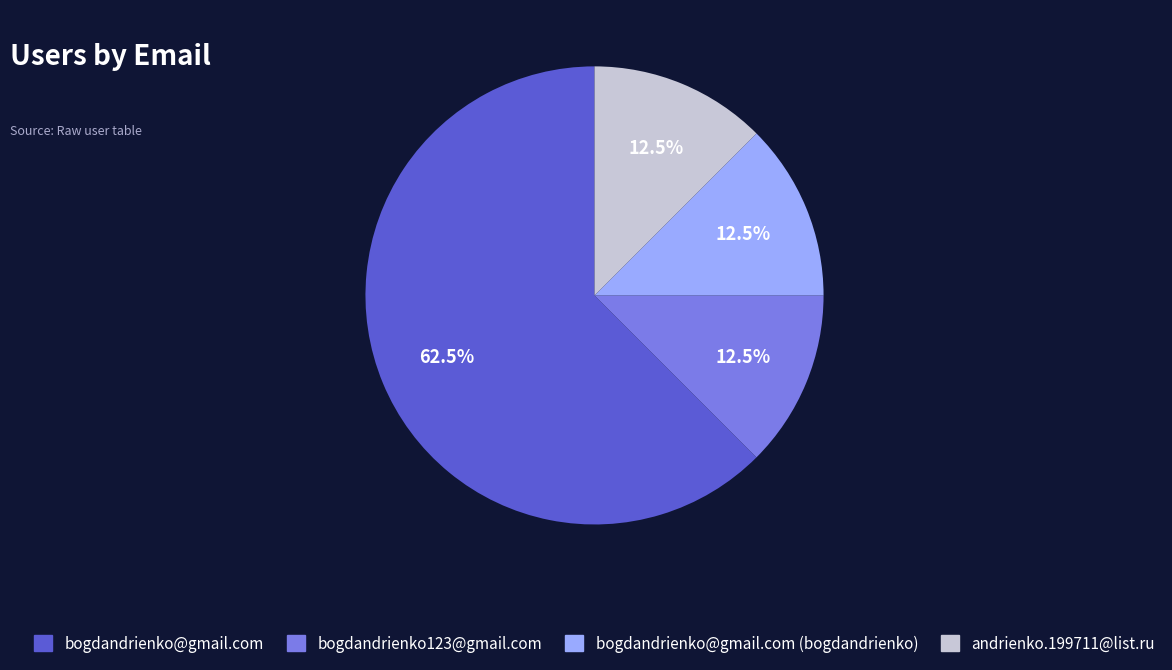

Does any single category account for the majority?

Yes